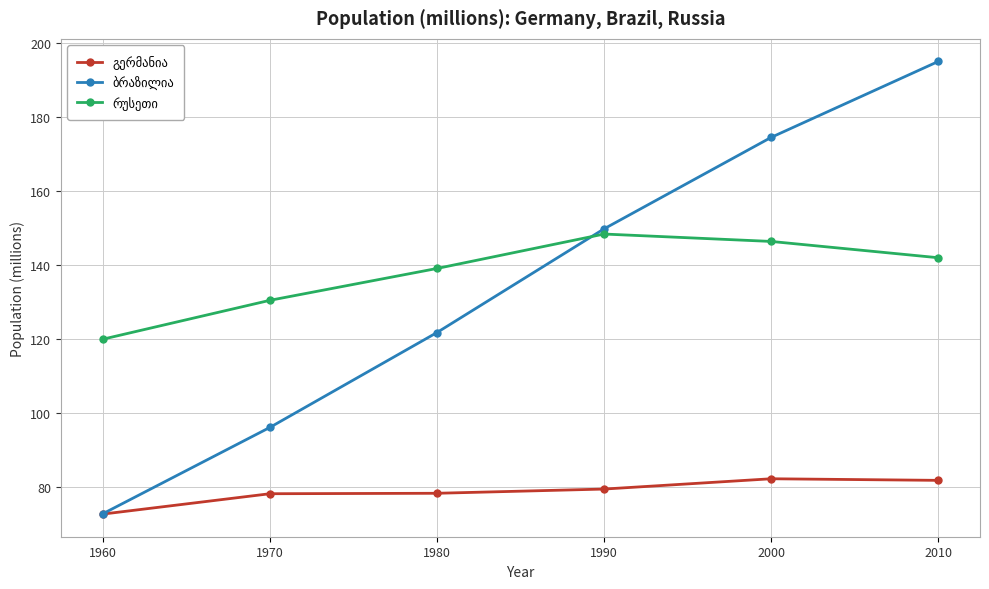

At which category is the sum across all series the highest?

2010